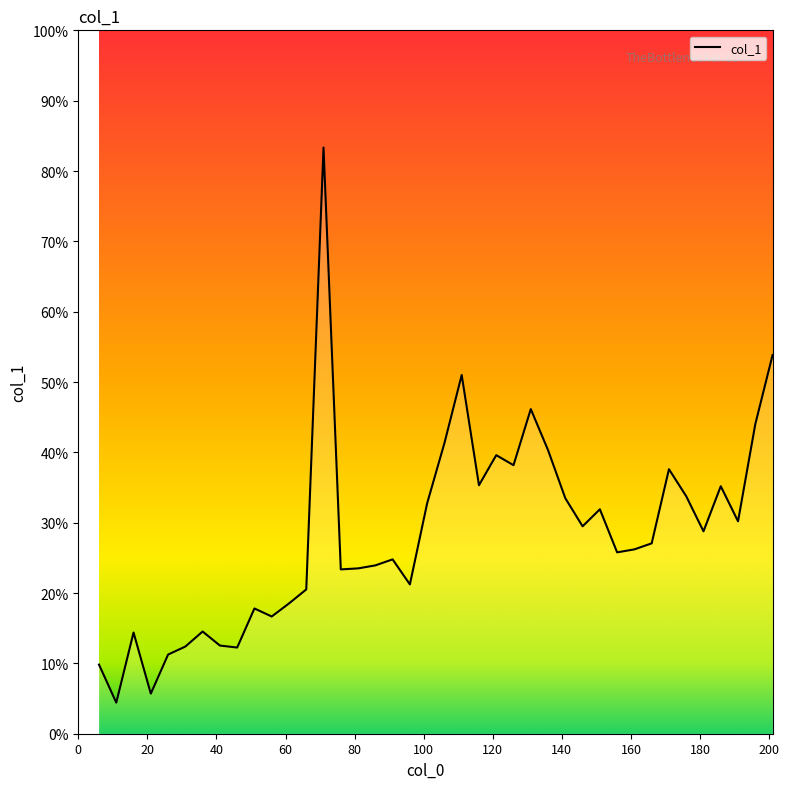

Which label corresponds to the smallest value in the chart?

11